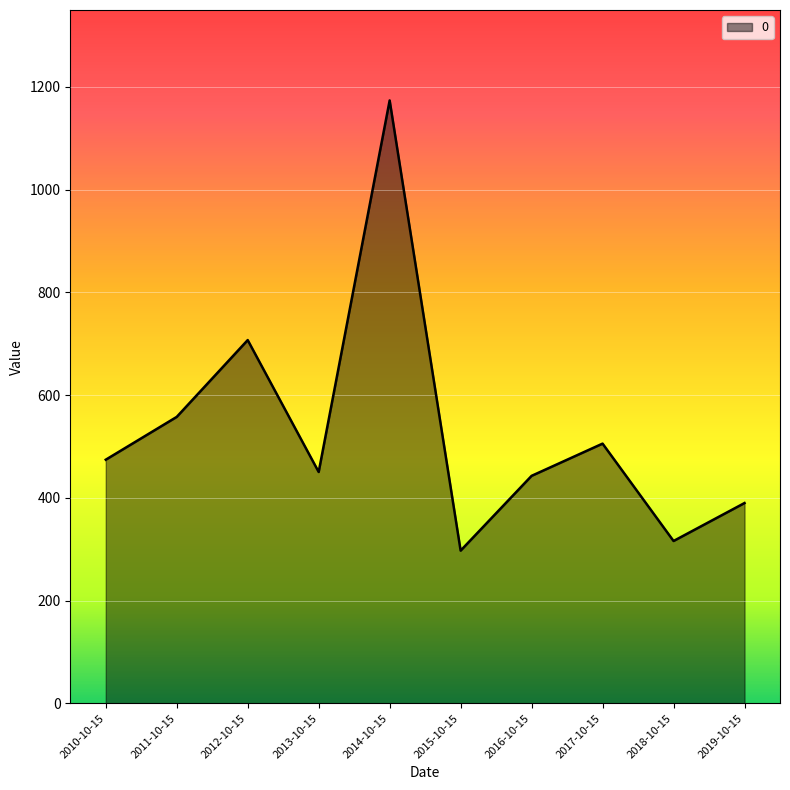

What is the smallest value displayed?

297.3